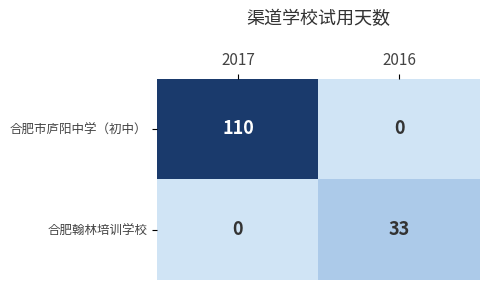

Which category has the highest value in the 合肥市庐阳中学（初中） series?

2017